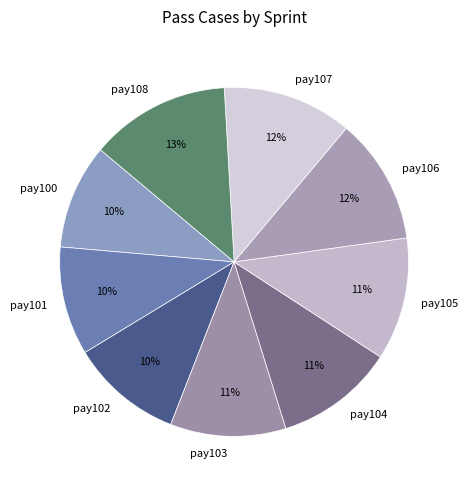

Is the sum of pay106 and pay105 greater than half?

No